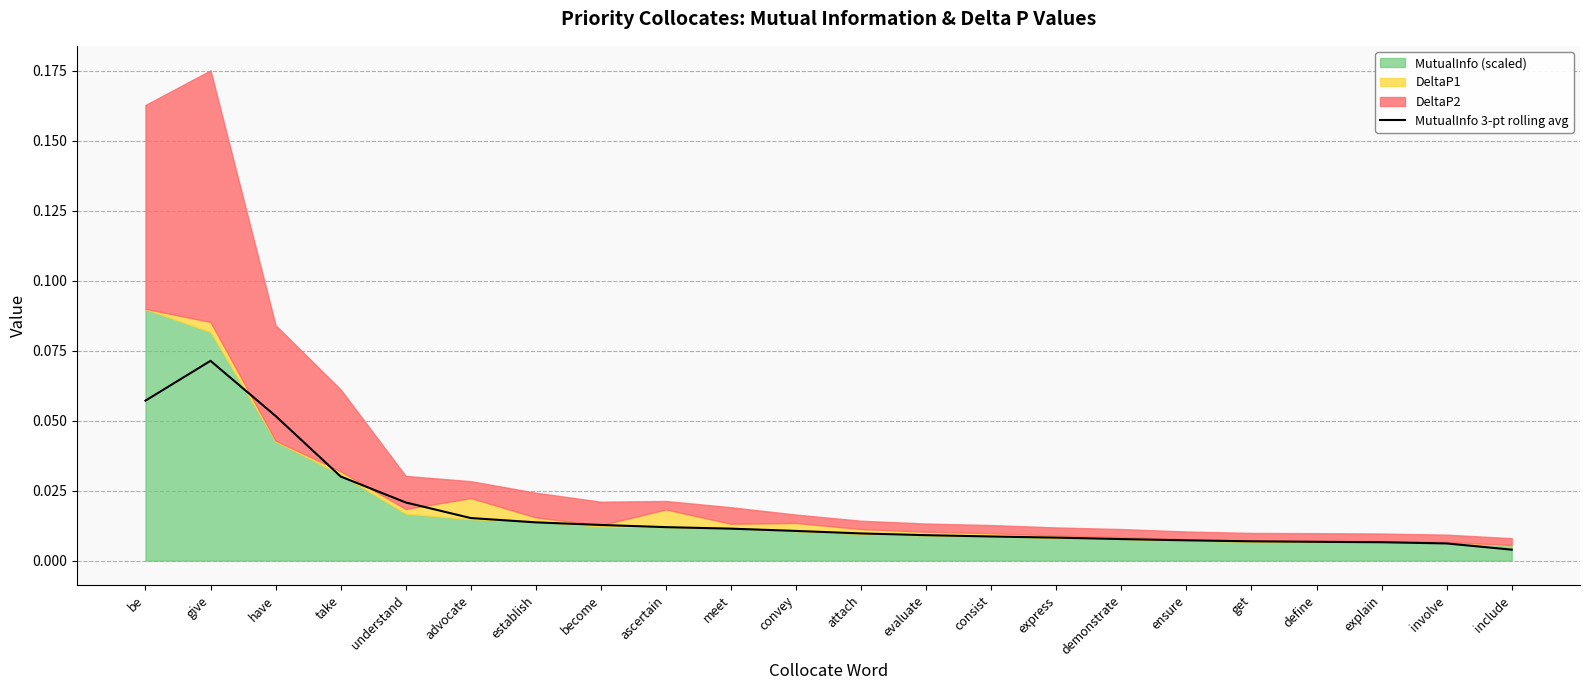

Rank the categories by value from highest to lowest.

give, be, have, take, understand, advocate, establish, become, ascertain, meet, convey, attach, evaluate, consist, express, demonstrate, ensure, get, define, explain, involve, include